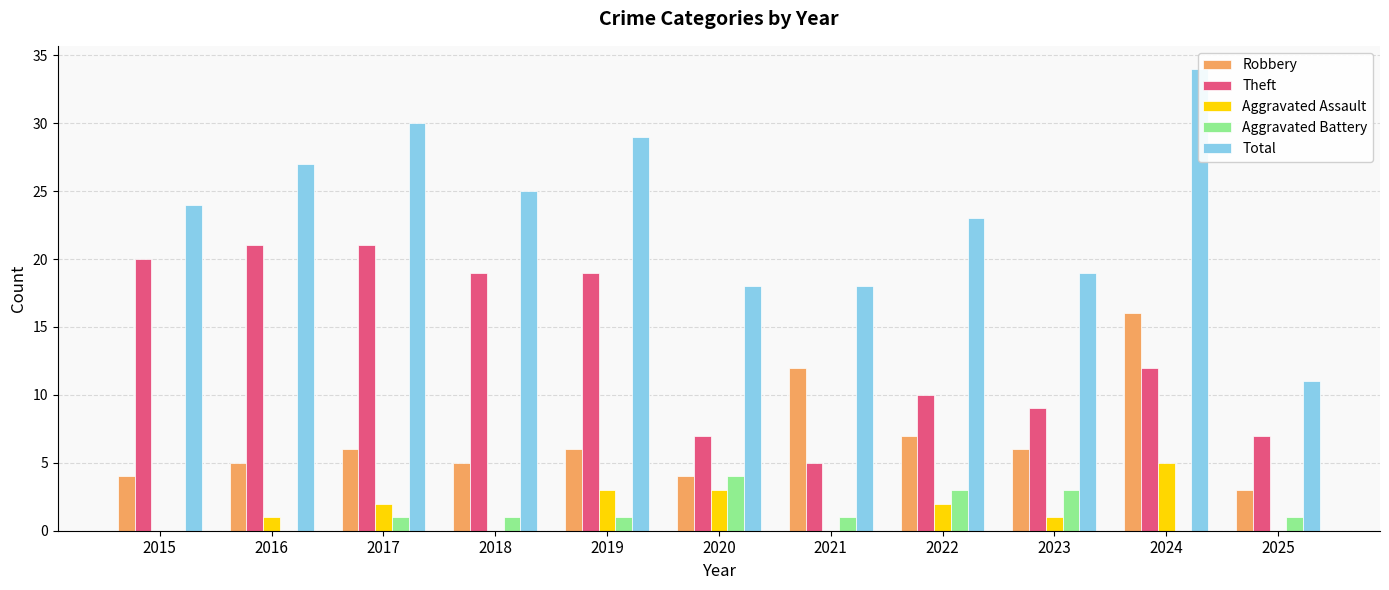

At 2019, list the series in order from smallest to largest.

Aggravated Battery, Aggravated Assault, Robbery, Theft, Total